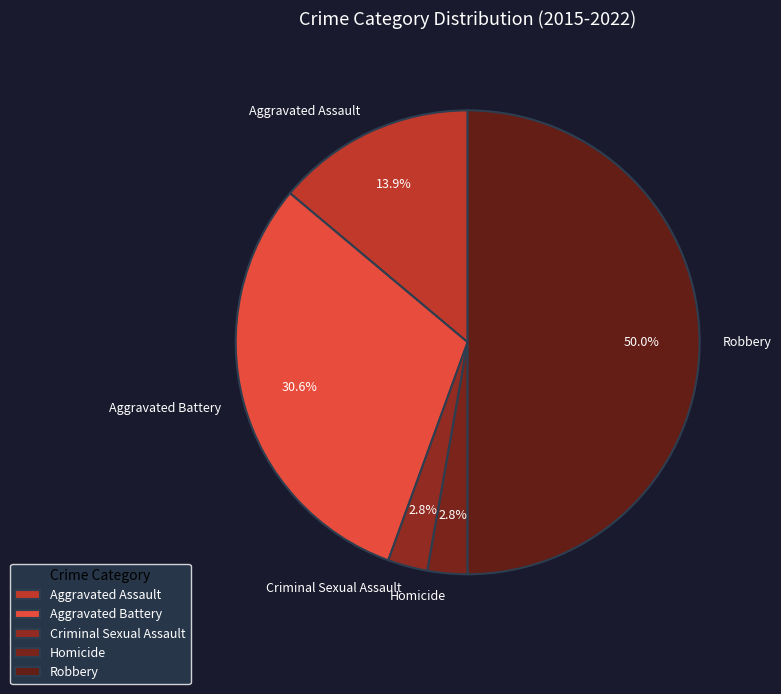

Which slice is the largest?

Robbery